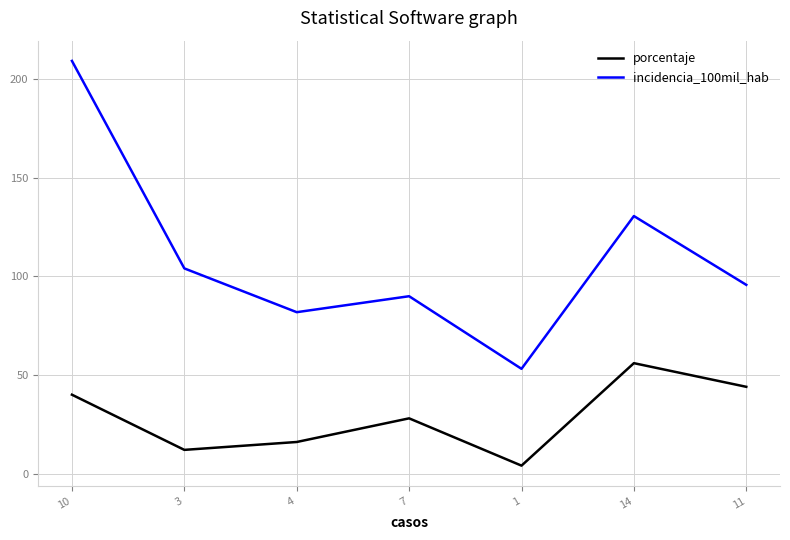

At which label does incidencia_100mil_hab first exceed 95?

10